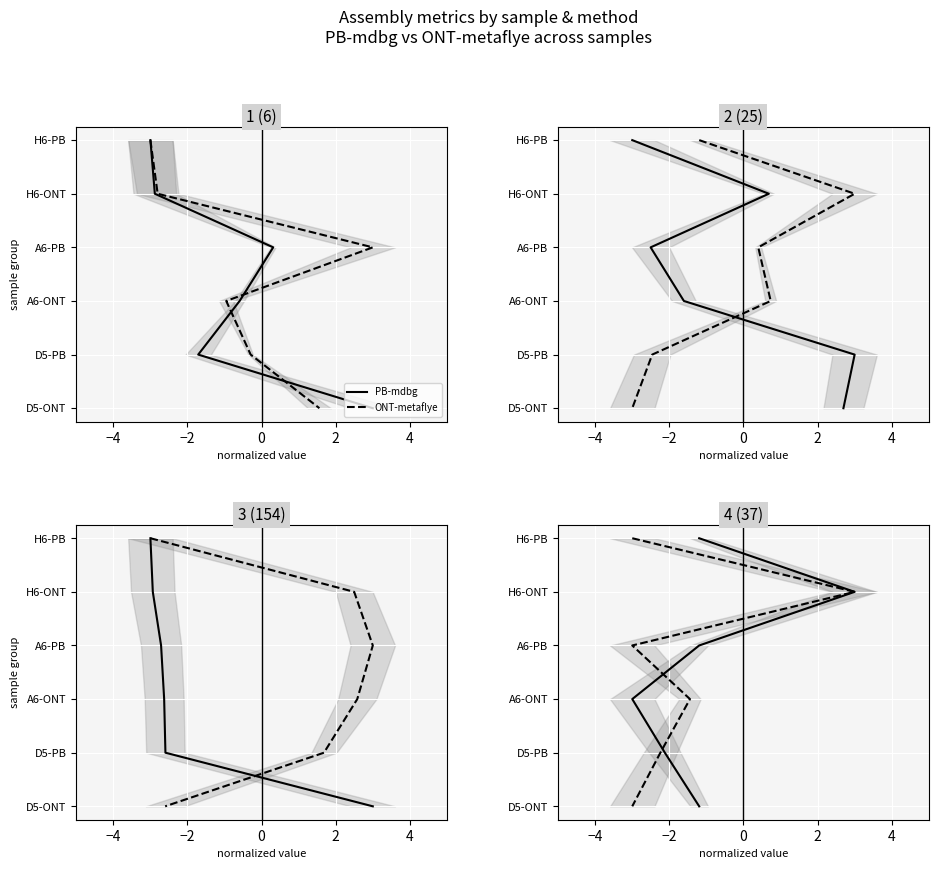

How many lines are shown in the chart?

2